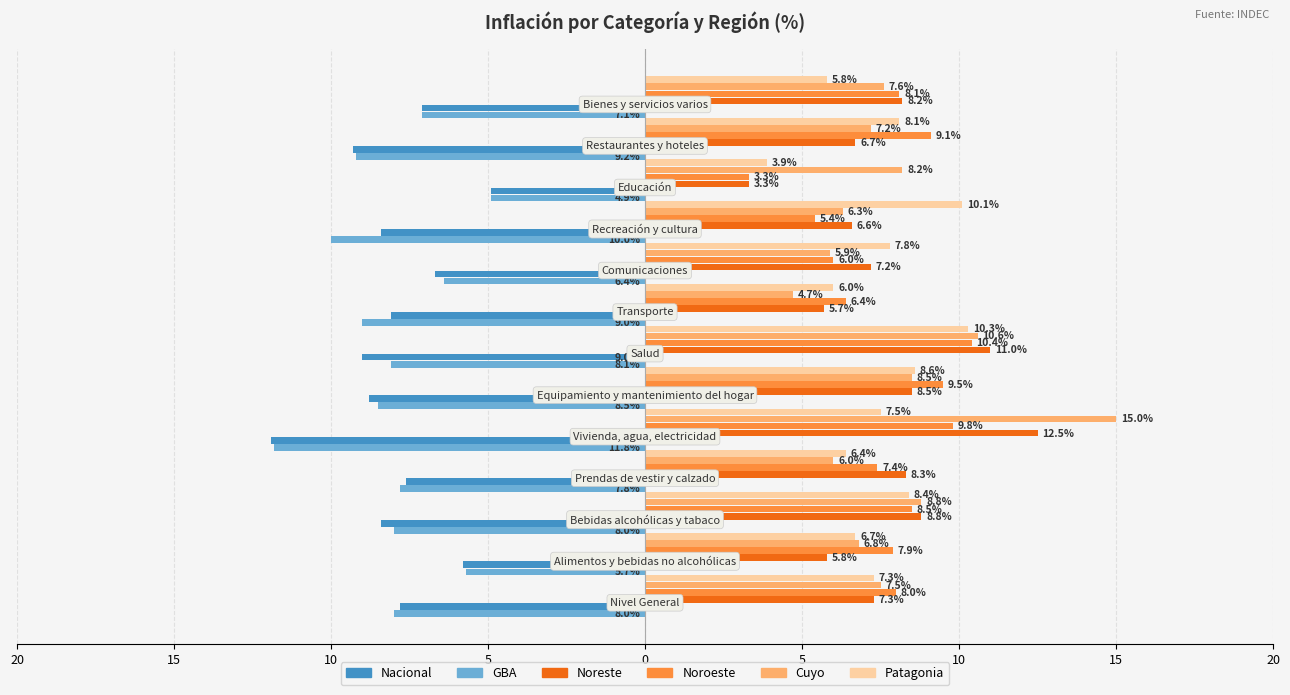

What are all the series names shown in the legend?

Nacional, GBA, Noreste, Noroeste, Cuyo, Patagonia